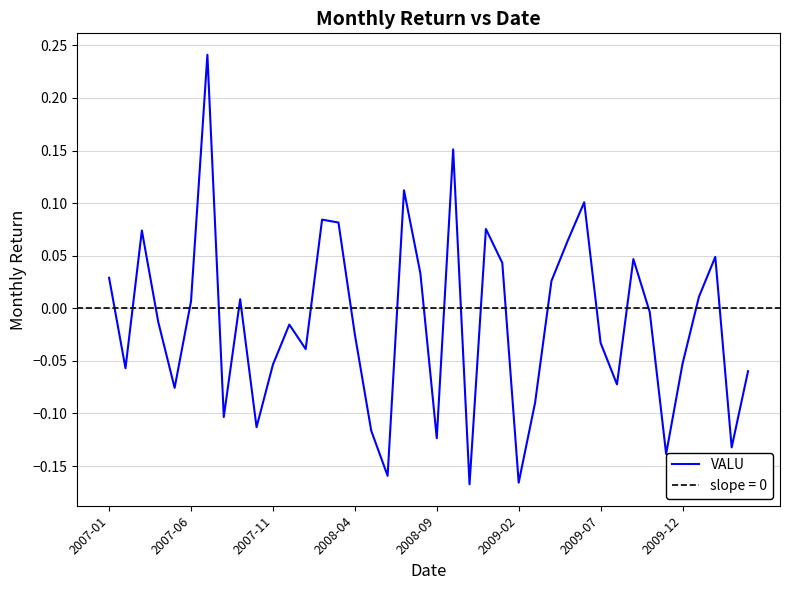

Where does the data first go above 0?

2007-01